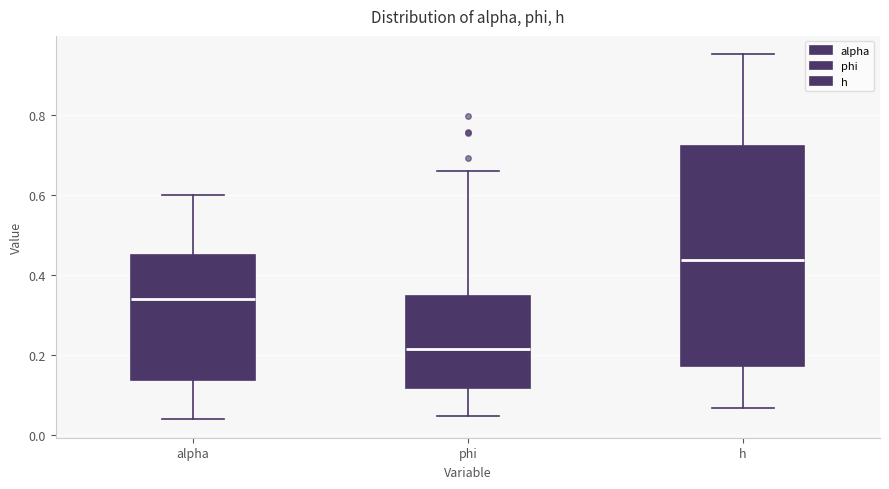

Reading left to right, read every box against the y-axis: the position of its median line, the range the box covers, and the ends of its whiskers. The values are not printed on the chart, so give them approximately, as read against the axis.

alpha: median 0.34, box 0.14 to 0.44, whiskers 0.04 to 0.60
phi: median 0.22, box 0.12 to 0.34, whiskers 0.04 to 0.66
h: median 0.44, box 0.18 to 0.72, whiskers 0.06 to 0.96